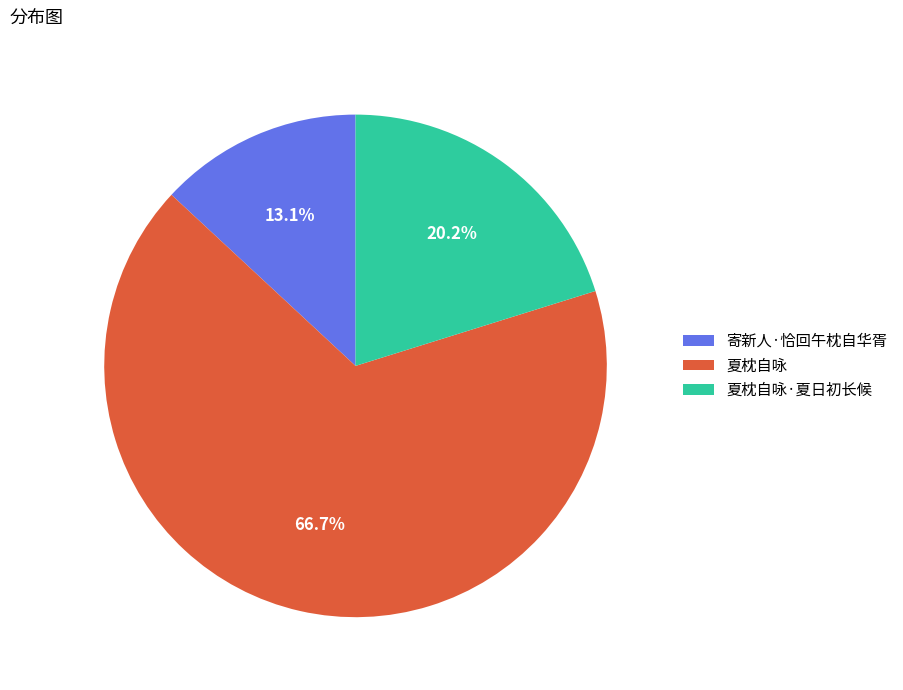

The 寄新人·恰回午枕自华胥 slice represents 1% of the pie. True or false?

False